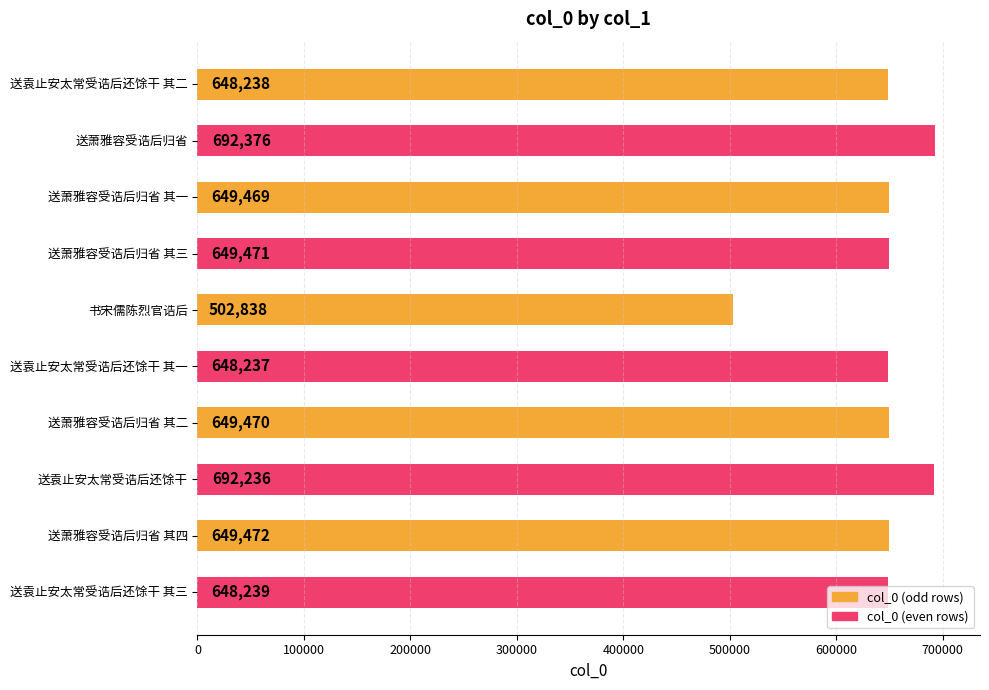

Which label corresponds to the largest value in the chart?

送萧雅容受诰后归省